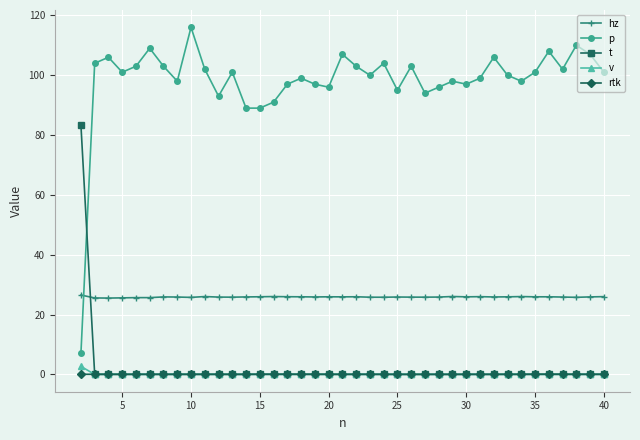

Which series has the largest total across all categories?

p